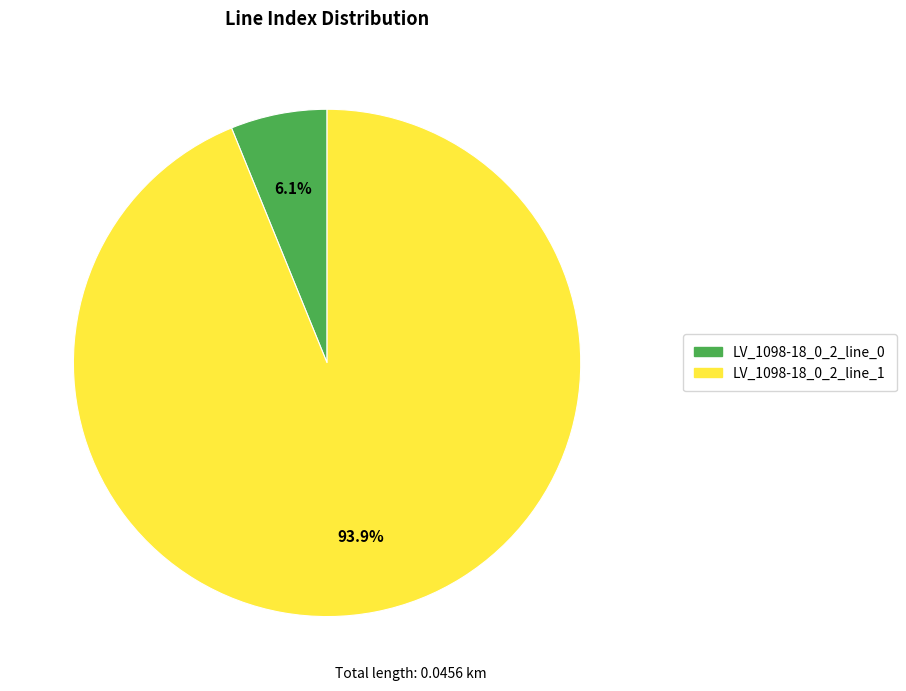

To the nearest percent, what is the combined percentage of LV_1098-18_0_2_line_0 and LV_1098-18_0_2_line_1?

100%